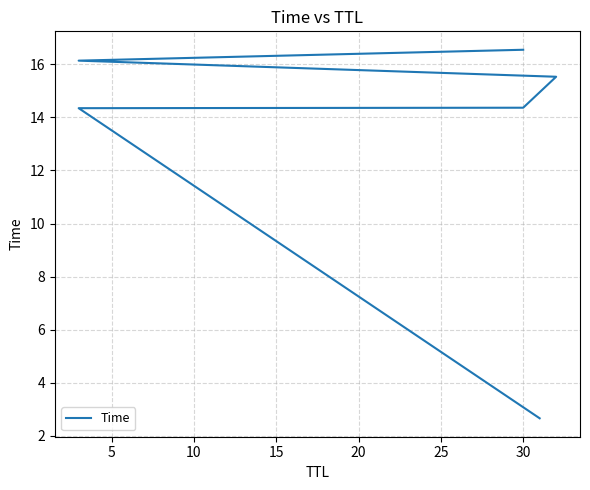

Count the number of categories in the chart.

6